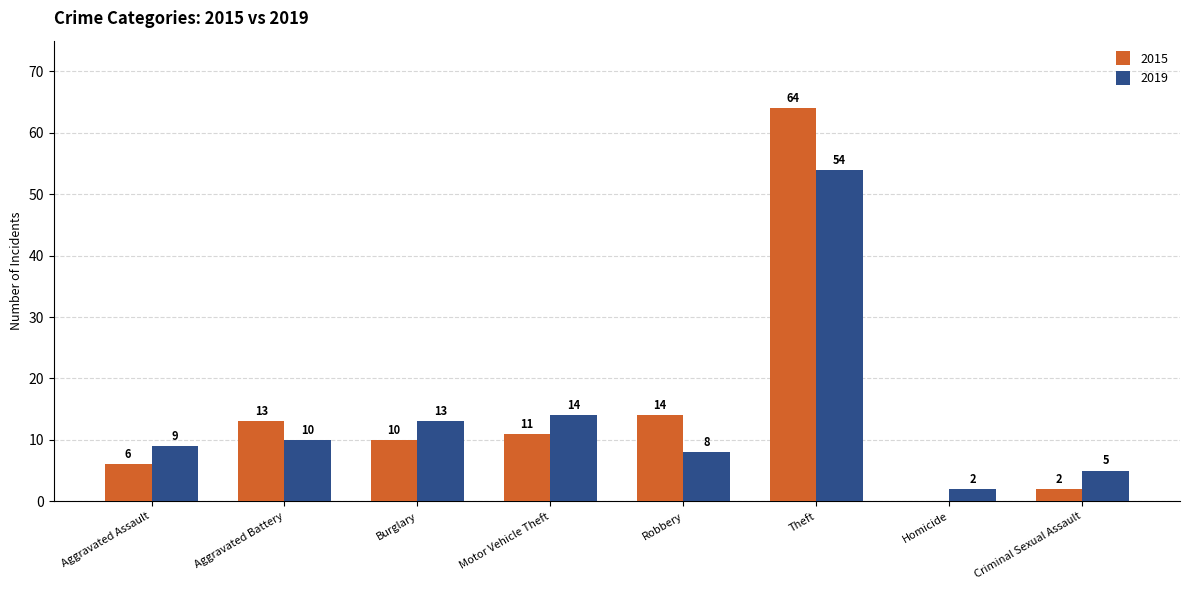

Reading left to right, what are all the values shown in this chart?

2015: Aggravated Assault=6	Aggravated Battery=13	Burglary=10	Motor Vehicle Theft=11	Robbery=14	Theft=64	Homicide=0	Criminal Sexual Assault=2
2019: Aggravated Assault=9	Aggravated Battery=10	Burglary=13	Motor Vehicle Theft=14	Robbery=8	Theft=54	Homicide=2	Criminal Sexual Assault=5